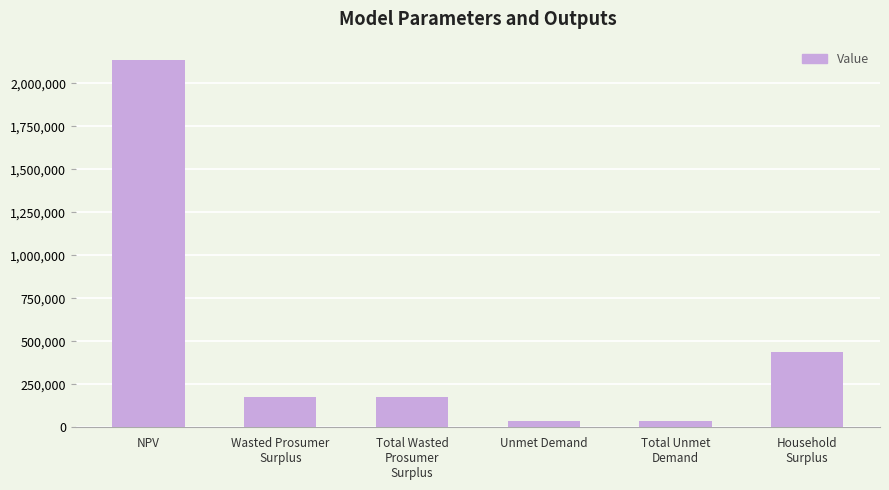

What position from the right is NPV?

6